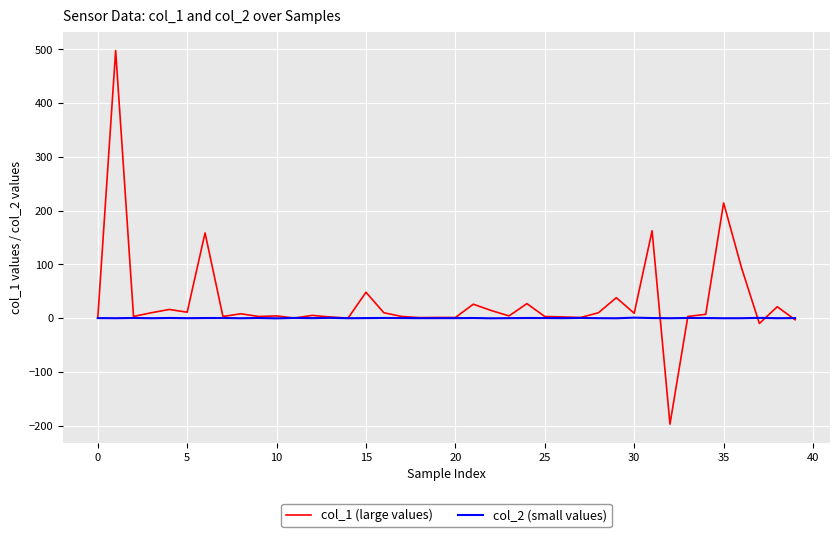

Rank the series by their maximum value, from lowest to highest.

col_2 (small values), col_1 (large values)